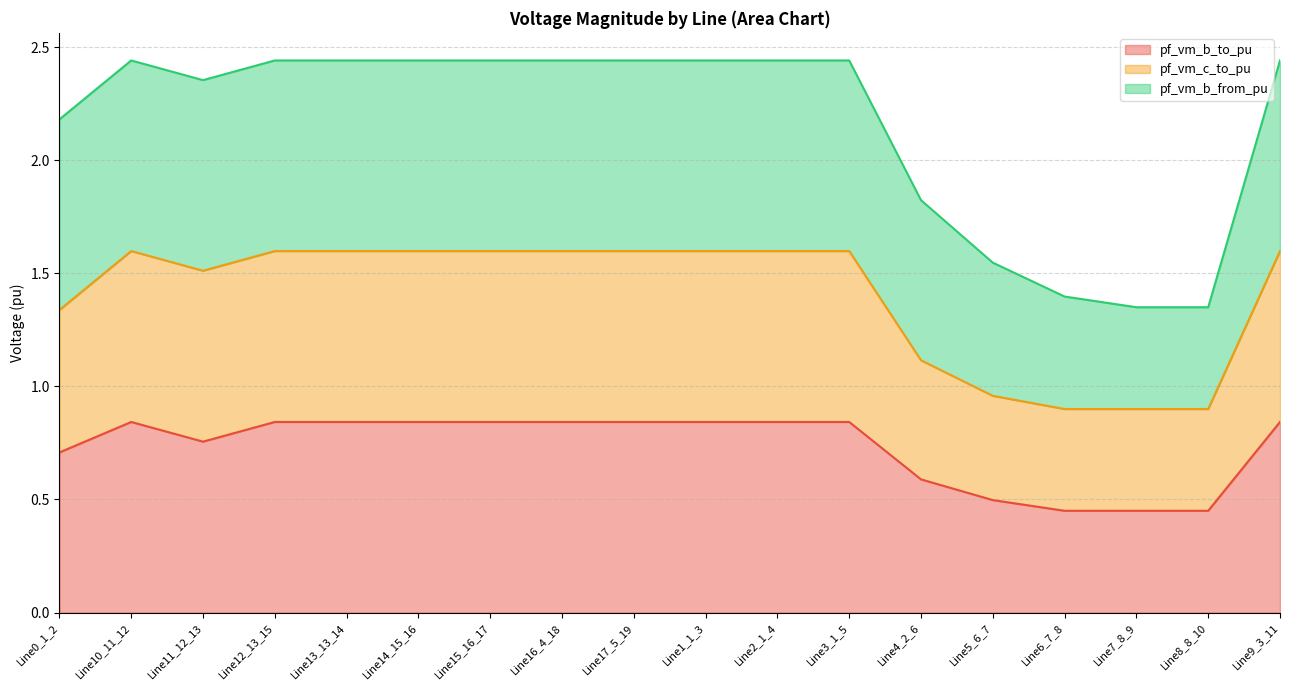

Is it true that pf_vm_b_to_pu equals 1.1 at Line10_11_12?

False